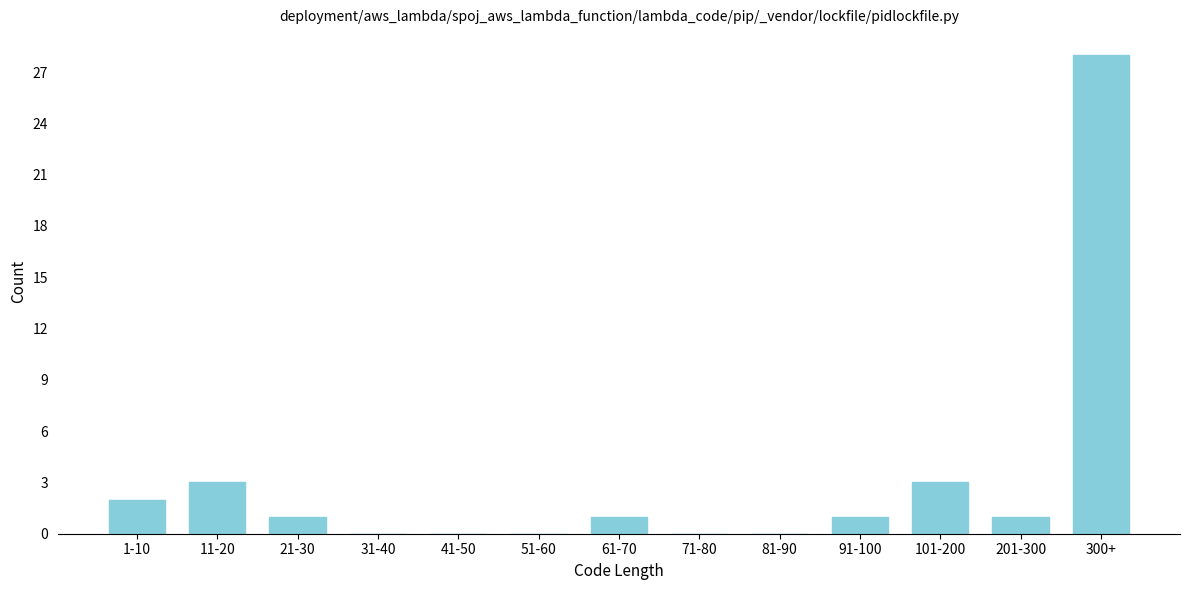

Reading left to right, extract all data points from this chart.

1-10=2	11-20=3	21-30=1	31-40=0	41-50=0	51-60=0	61-70=1	71-80=0	81-90=0	91-100=1	101-200=3	201-300=1	300+=28